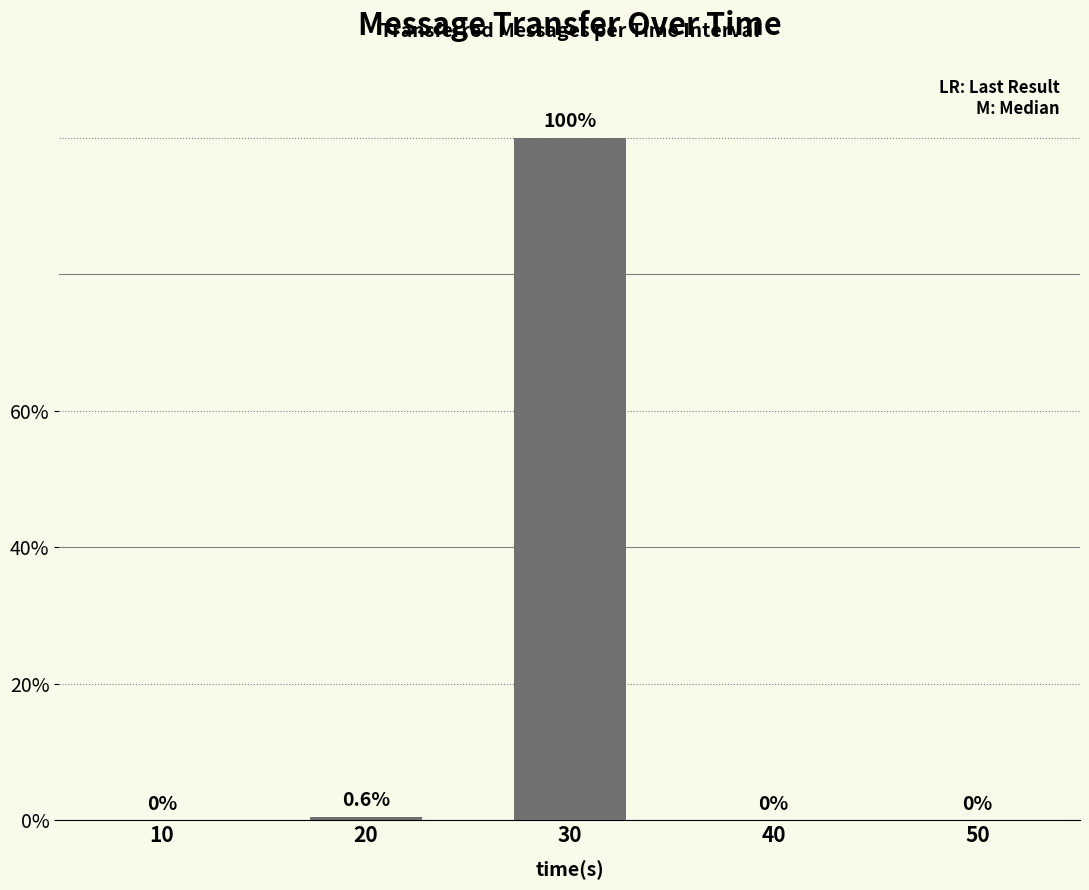

Rank the categories by value from lowest to highest.

10, 40, 50, 20, 30